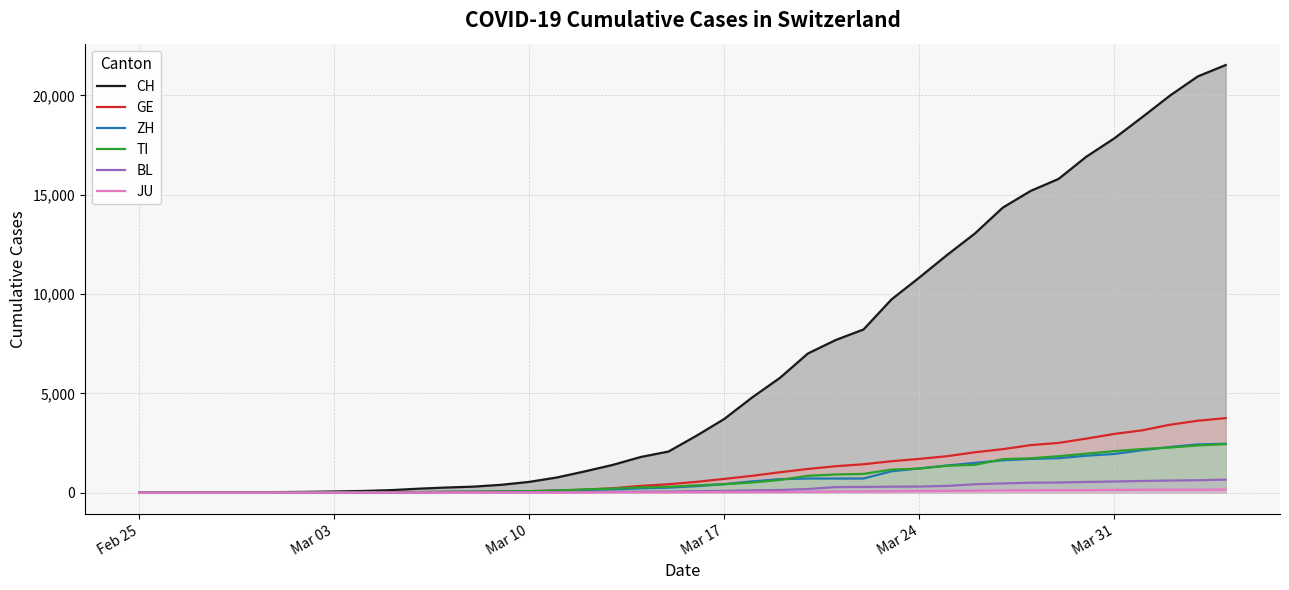

Which series has the largest total across all categories?

CH